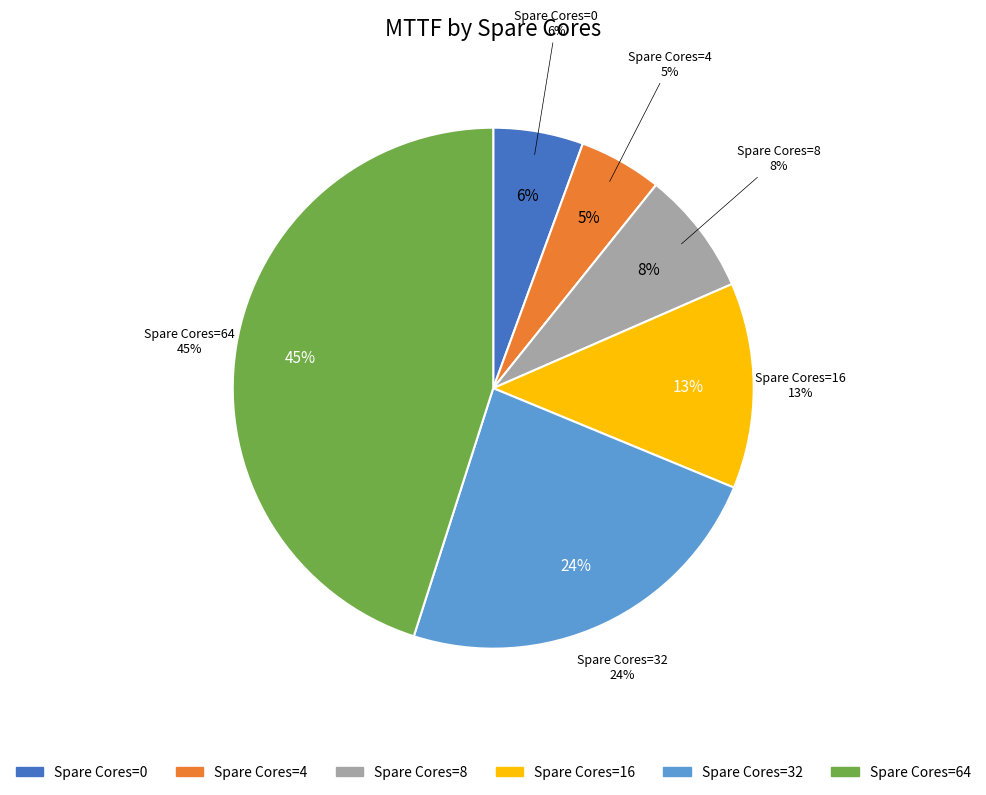

Is the sum of 4 and 32 greater than half?

No